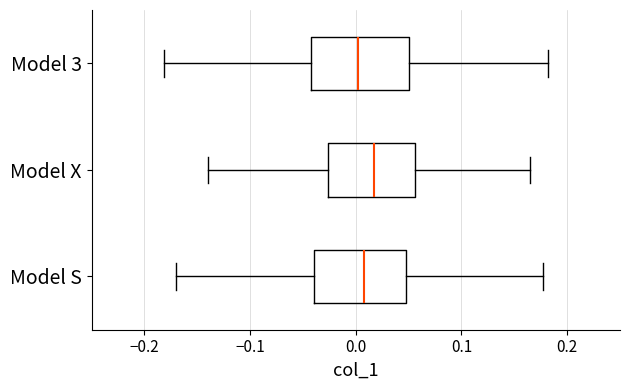

Where does the left whisker of the box for Model 3 end on the x-axis? The values are not printed on the chart, so give them approximately, as read against the axis.

-0.18